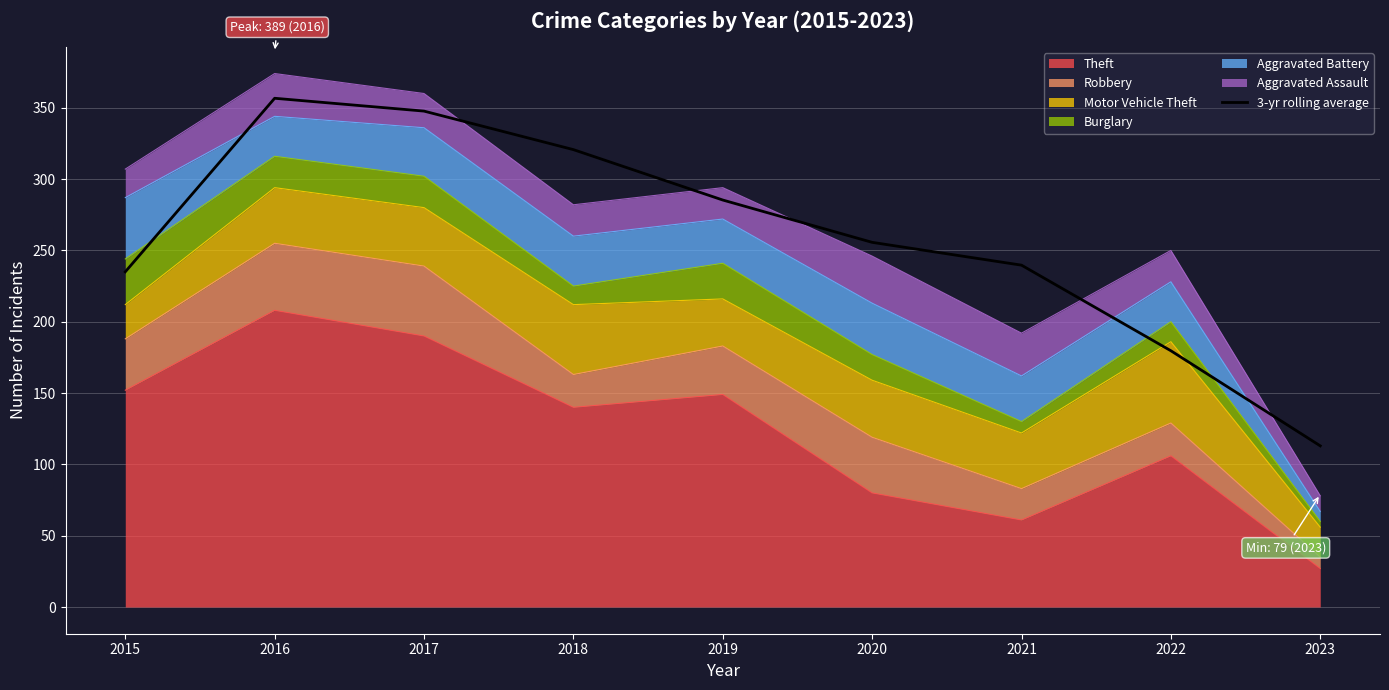

What is the value of the 8th point from the left?

179.7